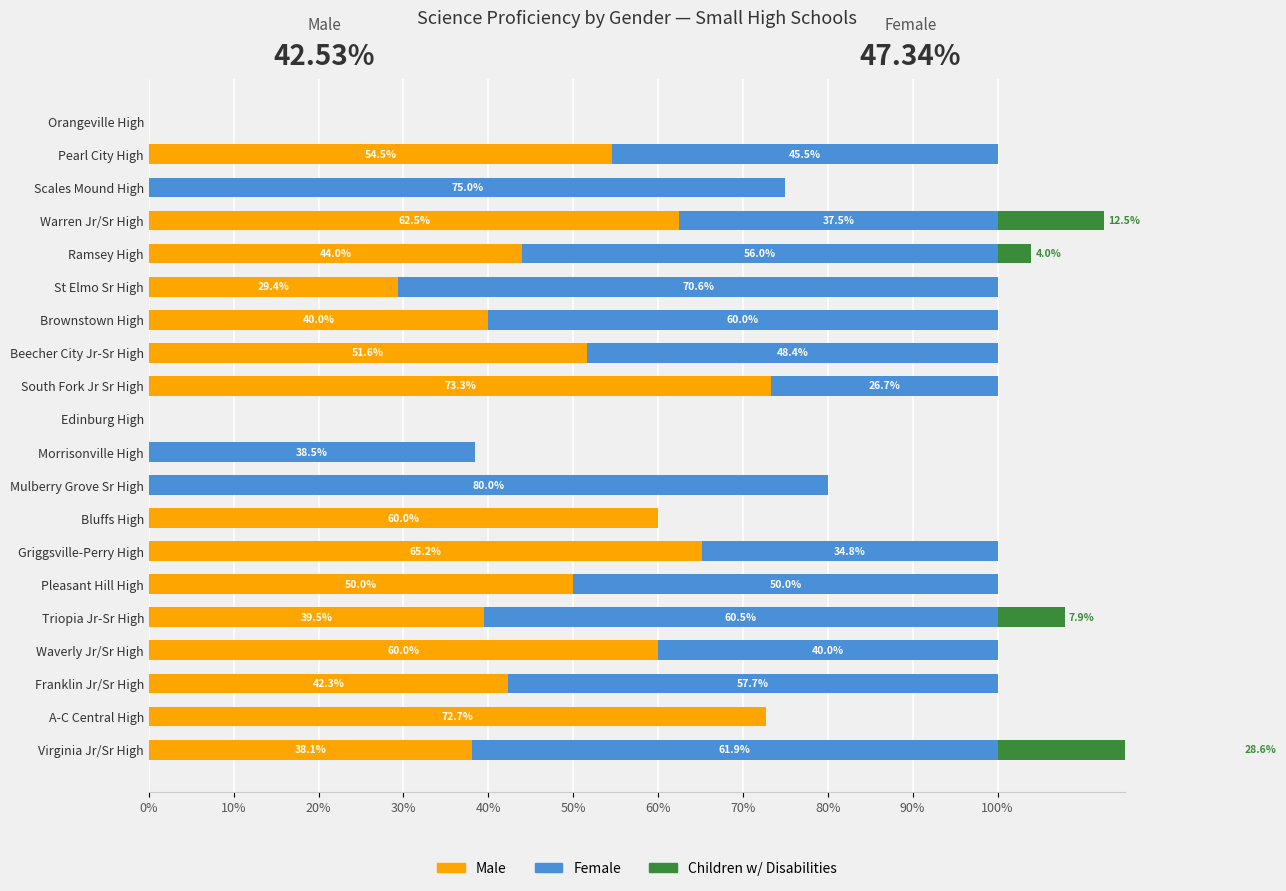

How many bars are there in total?

60